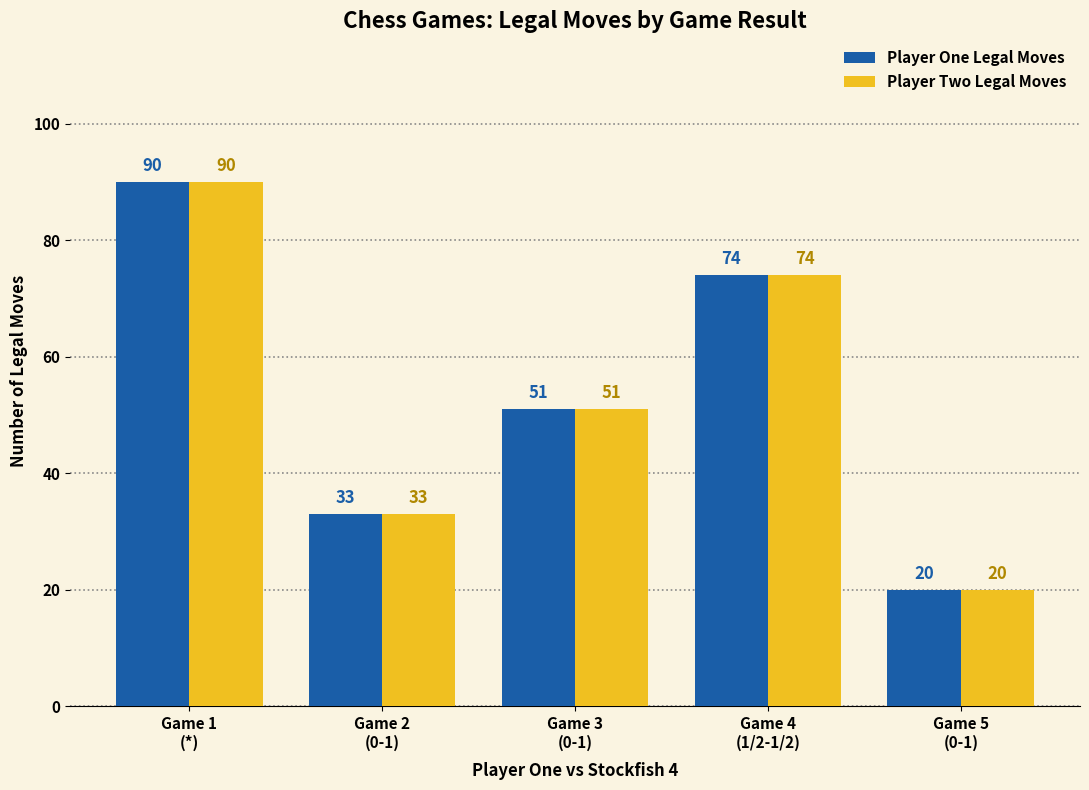

What is the maximum value shown in the chart?

90